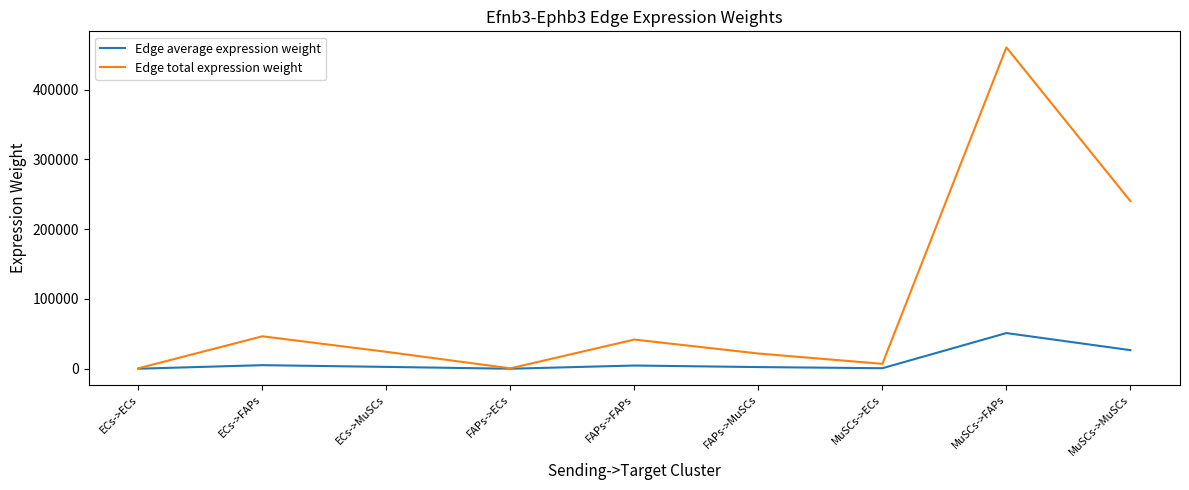

At which category does Edge total expression weight reach its first local peak?

ECs->FAPs